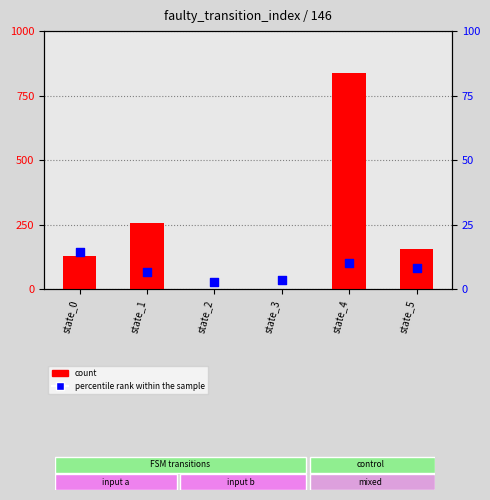

What are all the series names shown in the legend?

count, percentile rank within the sample